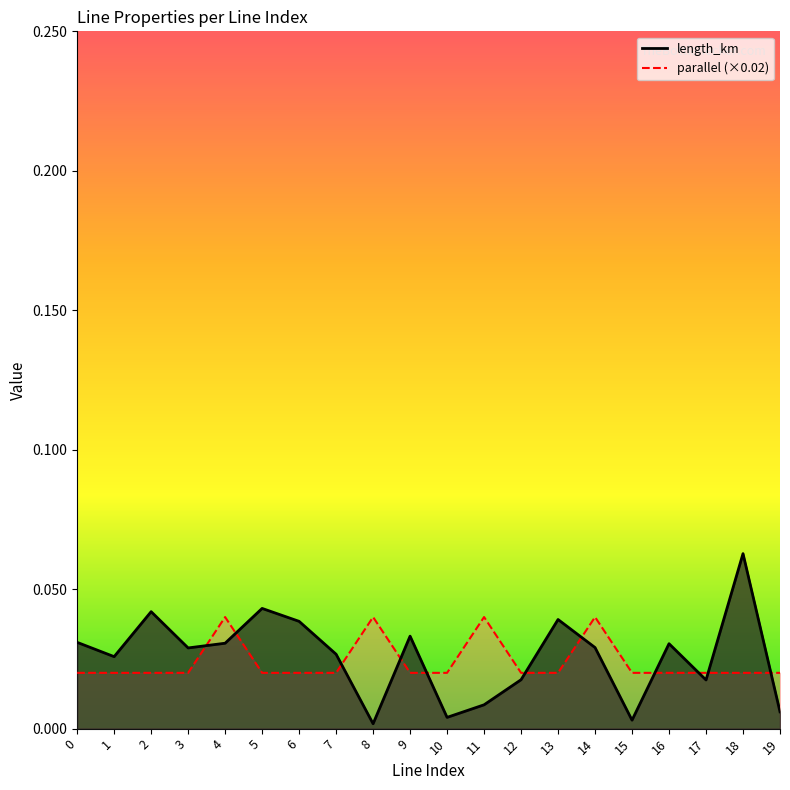

Rank the series at 16 from lowest to highest value.

parallel, length_km